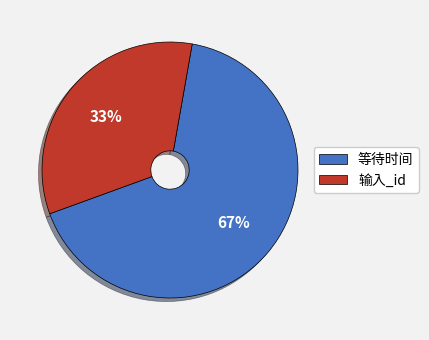

Is it true that 等待时间 is 80% of the pie?

False